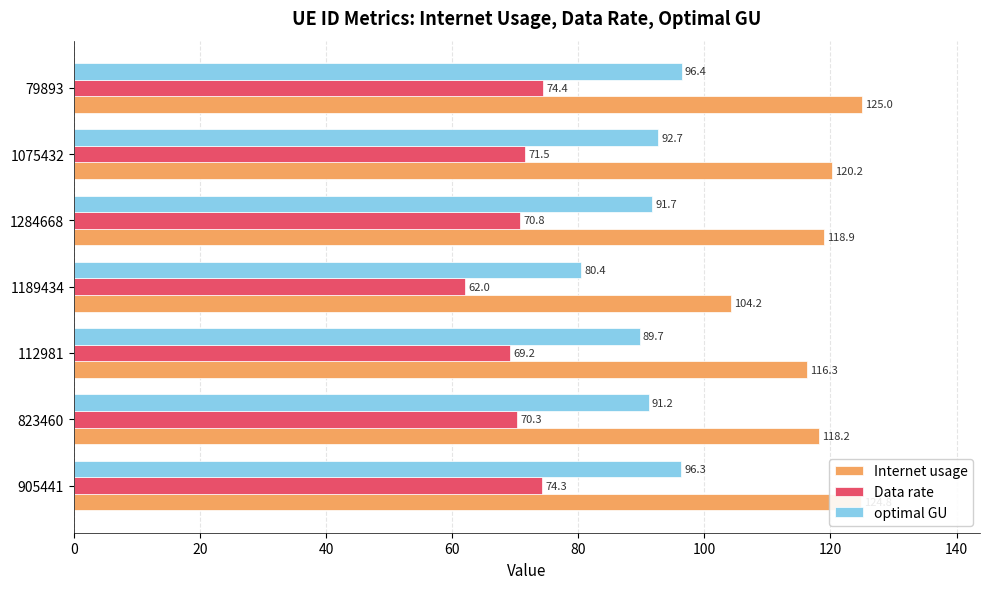

Which series has the largest range (max minus min)?

Internet usage